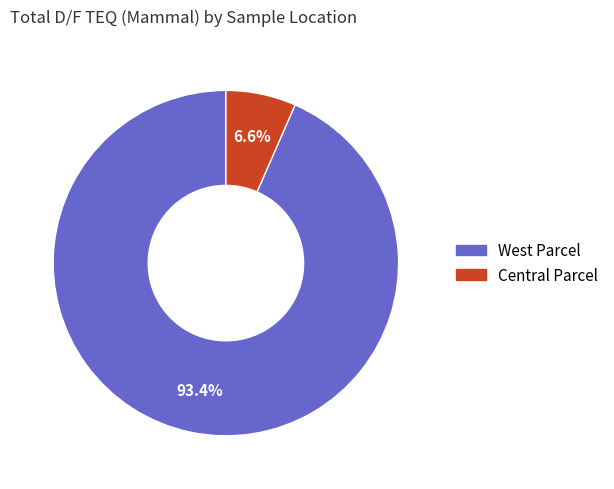

Is there any slice that represents more than half of the pie?

Yes